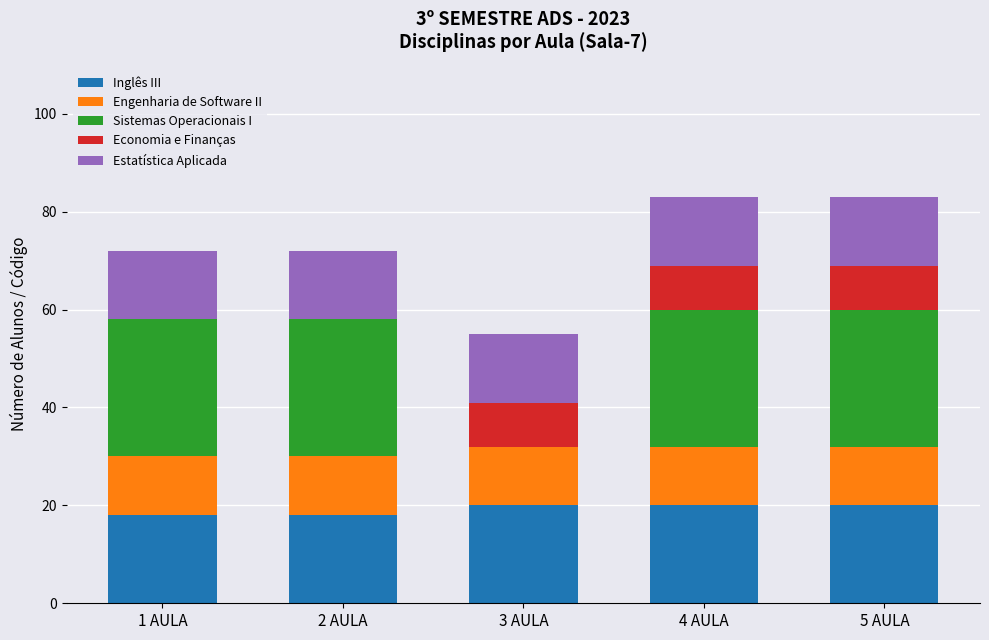

Reading right to left, transcribe the values for Inglês III.

5 AULA=20	4 AULA=20	3 AULA=20	2 AULA=18	1 AULA=18